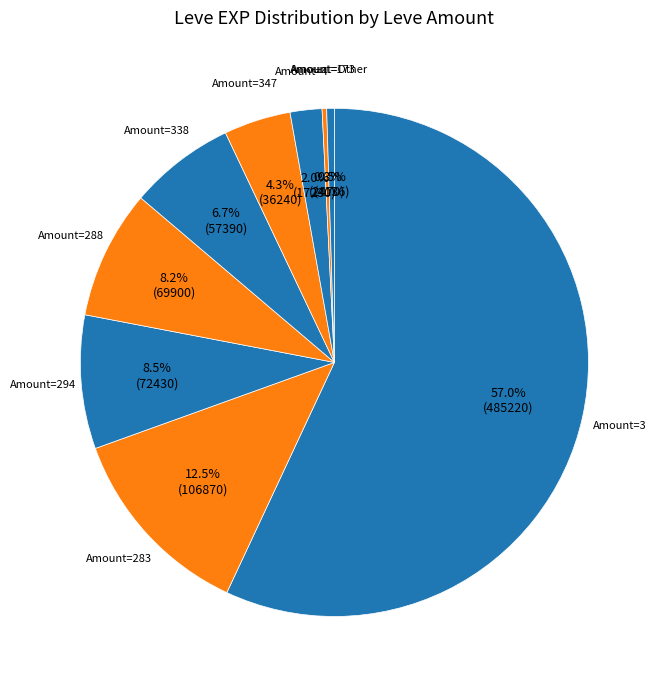

How many slices are in this pie chart?

9